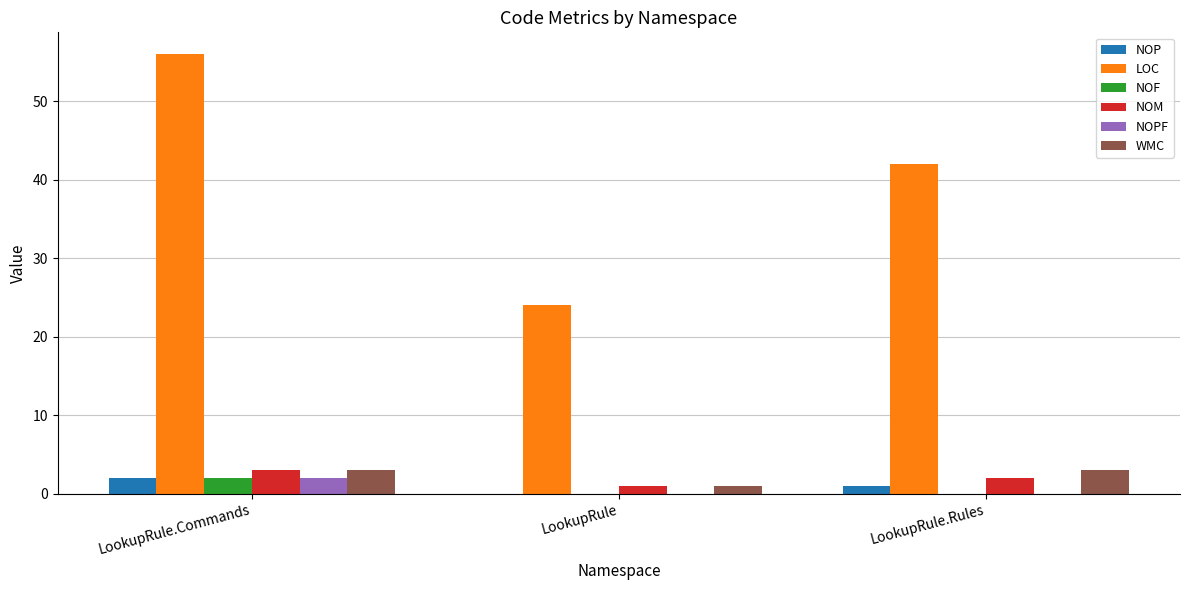

True or false: LOC has a value of 42 at LookupRule.Rules.

True